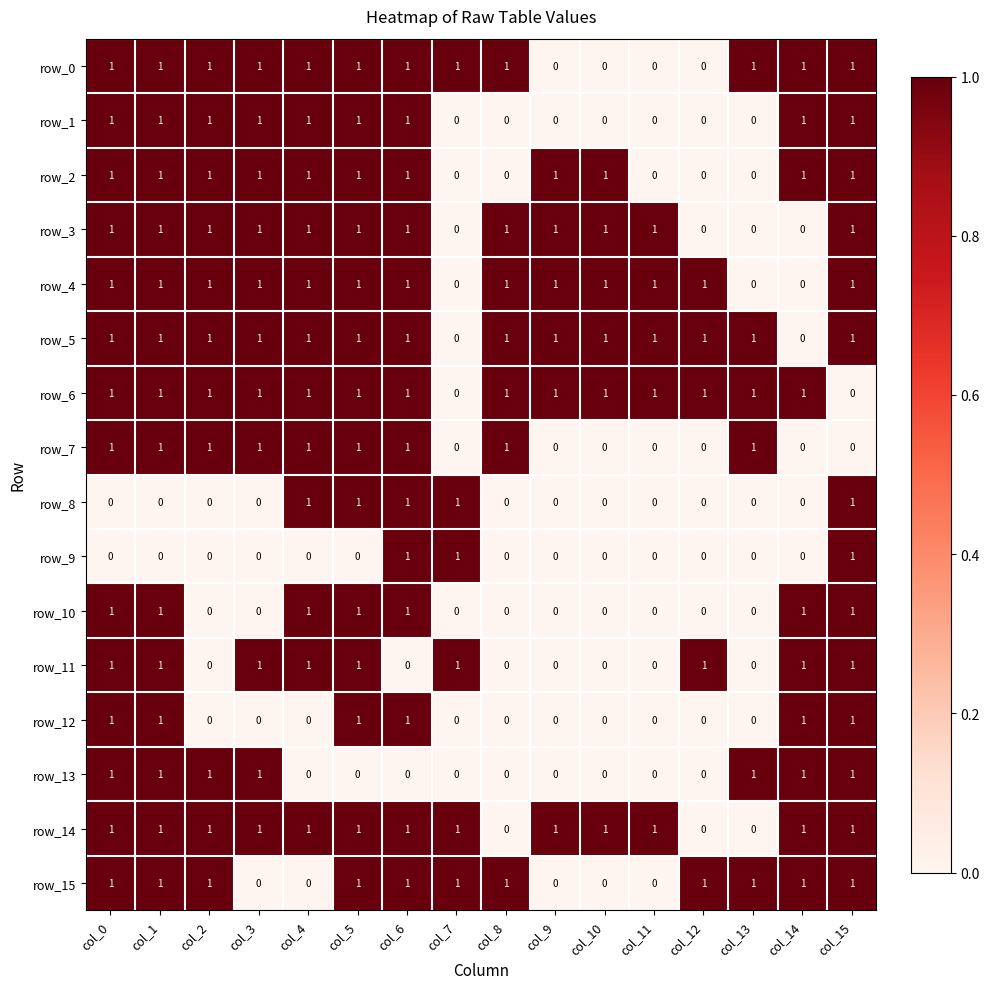

Count the row_9 values in the range 0 to 1.

16